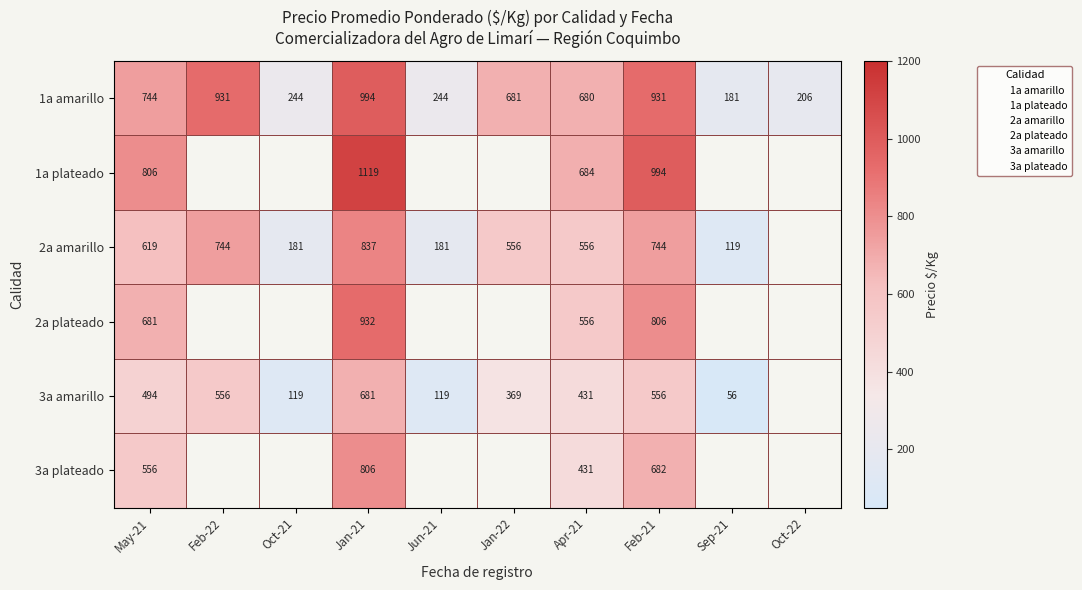

The value of 3a amarillo at Jun-21 is 177.2. True or false?

False